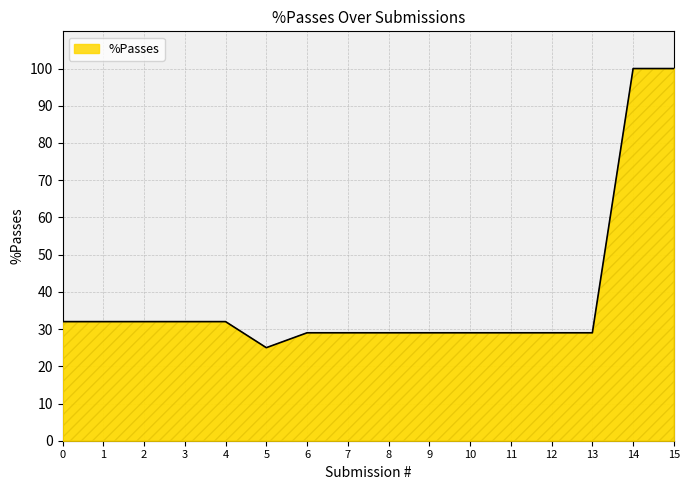

What is the ratio of the value at 15 to the value at 10?

3.4